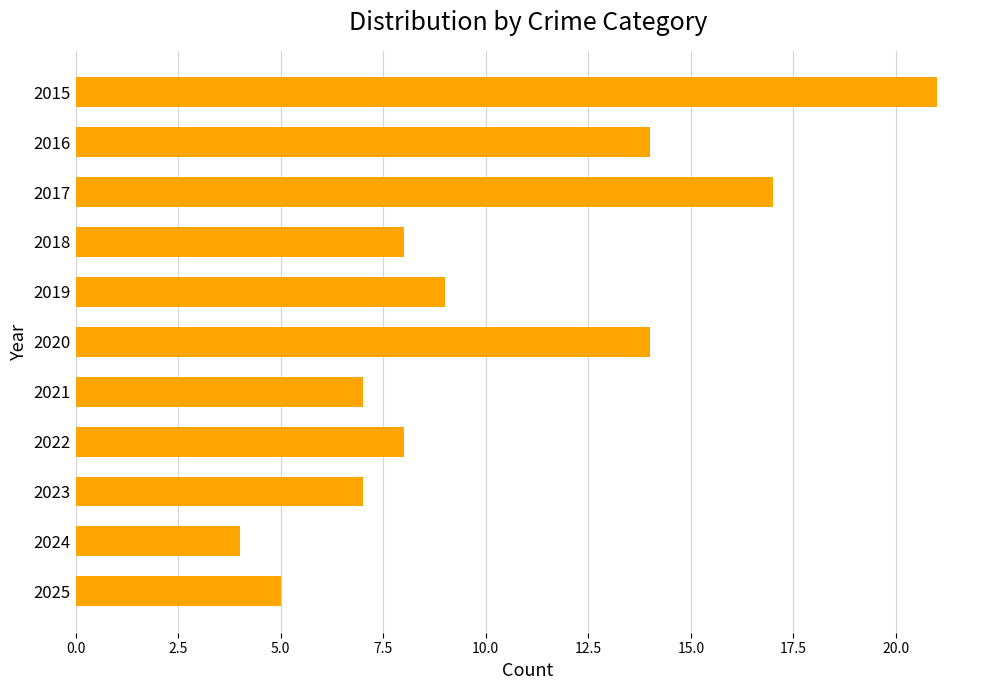

What value does the data have at 2020?

14